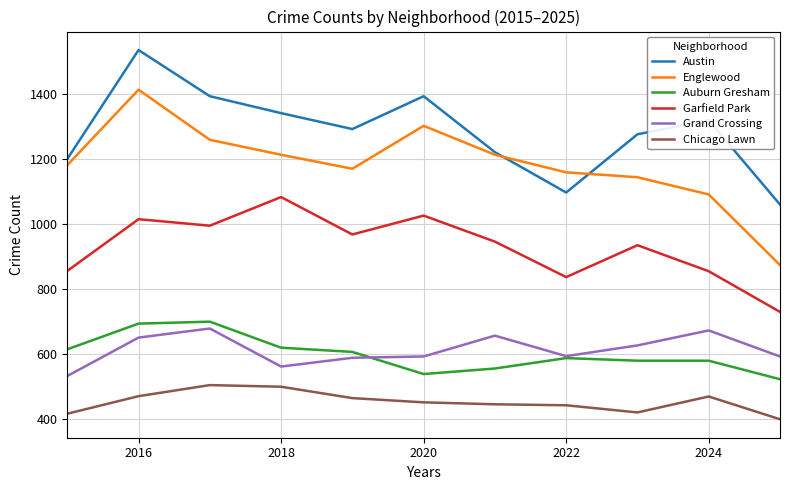

What is the difference between the maximum and second lowest values in the Auburn Gresham series?

161